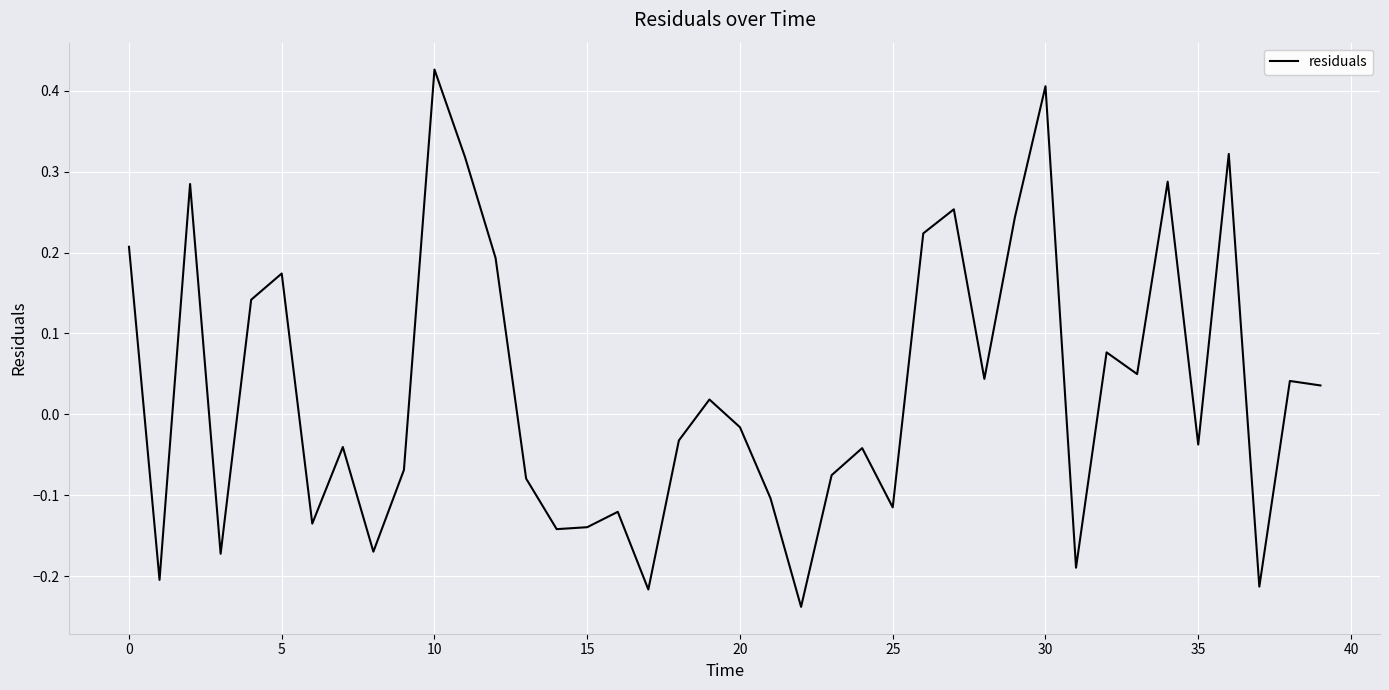

What is the difference between the maximum and minimum values?

0.7